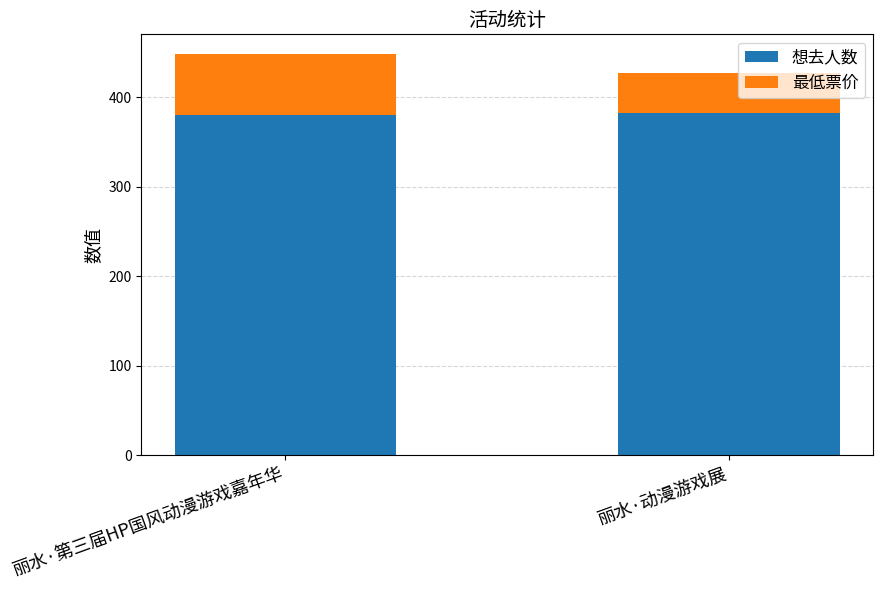

Does the chart contain stacked bars?

Yes